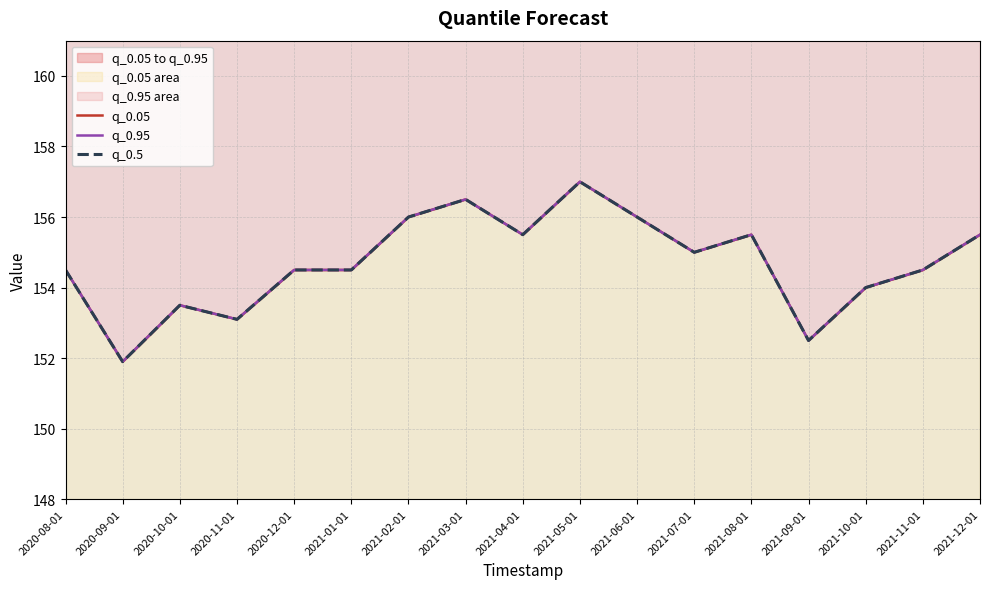

True or false: q_0.05 has a value of 213.7 at 2021-07-01.

False